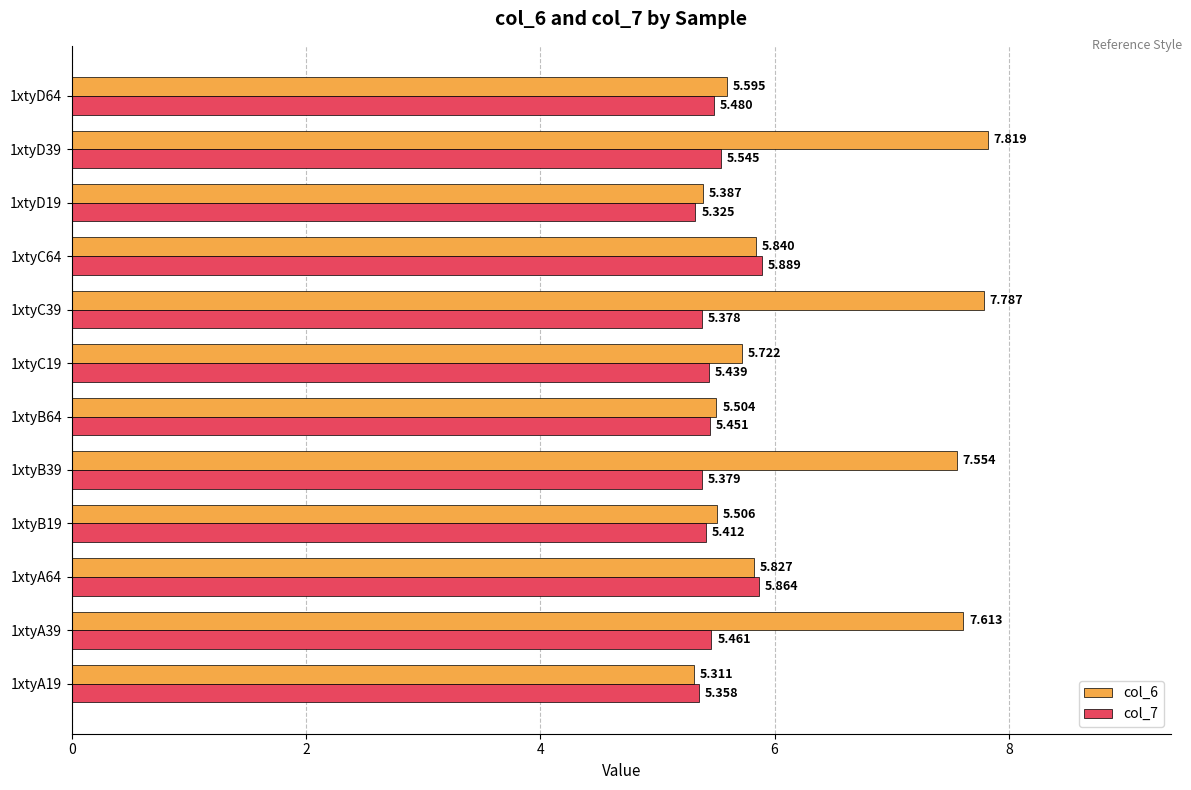

Is the value of col_6 at 1xtyD64 greater than the value of col_7 at 1xtyC64?

No